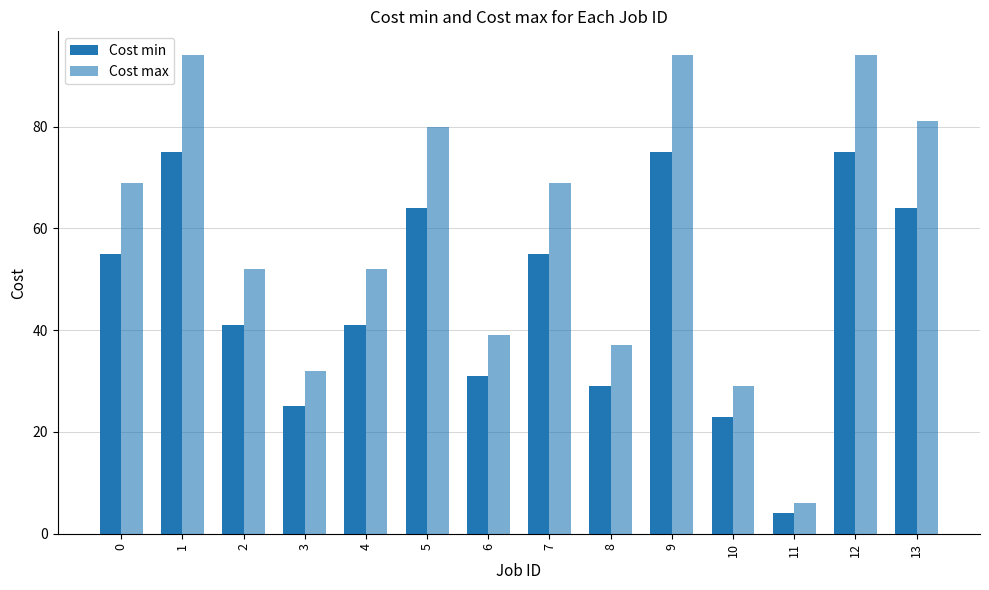

What is the average value of the Cost min series?

47